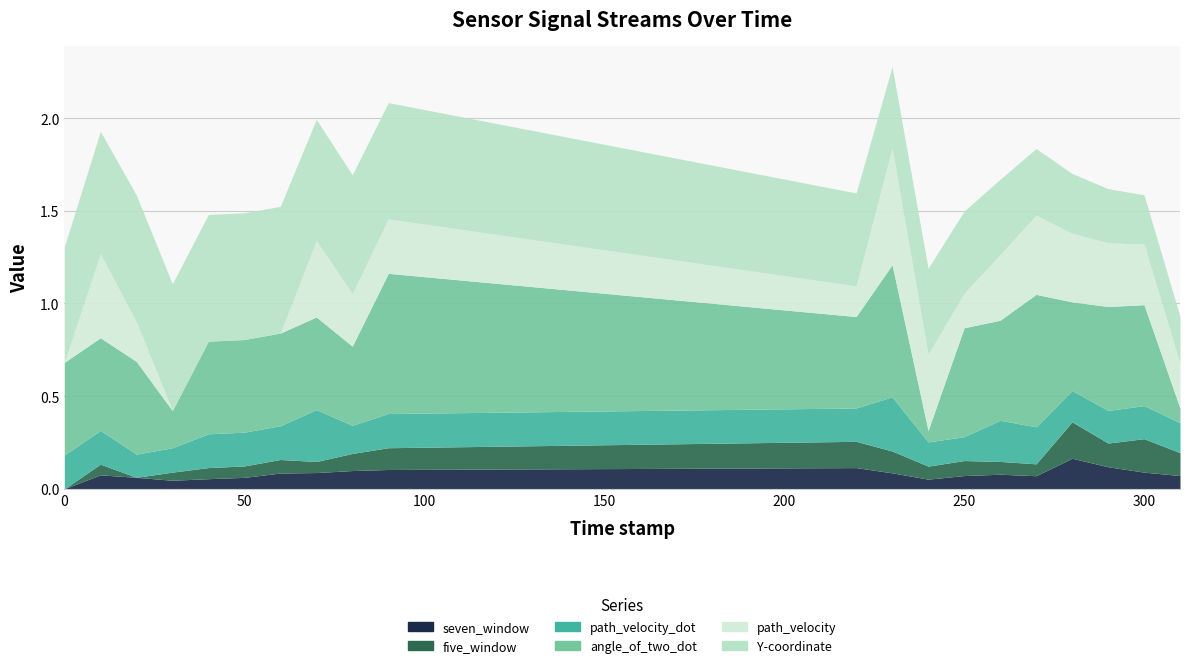

Reading left to right, list all the values displayed in this chart.

seven_window: 0.0	0.1	0.1	0.0	0.1	0.1	0.1	0.1	0.1	0.1	0.1	0.1	0.1	0.1	0.1	0.1	0.2	0.1	0.1	0.1
five_window: 0.0	0.1	0.0	0.0	0.1	0.1	0.1	0.1	0.1	0.1	0.1	0.1	0.1	0.1	0.1	0.1	0.2	0.1	0.2	0.1
path_velocity_dot: 0.2	0.2	0.1	0.1	0.2	0.2	0.2	0.3	0.2	0.2	0.2	0.3	0.1	0.1	0.2	0.2	0.2	0.2	0.2	0.2
angle_of_two_dot: 0.5	0.5	0.5	0.2	0.5	0.5	0.5	0.5	0.4	0.8	0.5	0.7	0.1	0.6	0.5	0.7	0.5	0.6	0.5	0.1
path_velocity: 0.0	0.5	0.2	0.0	0.0	0.0	0.0	0.4	0.3	0.3	0.2	0.6	0.4	0.2	0.4	0.4	0.4	0.3	0.3	0.2
Y-coordinate: 0.6	0.7	0.7	0.7	0.7	0.7	0.7	0.7	0.6	0.6	0.5	0.4	0.5	0.4	0.4	0.4	0.3	0.3	0.3	0.3